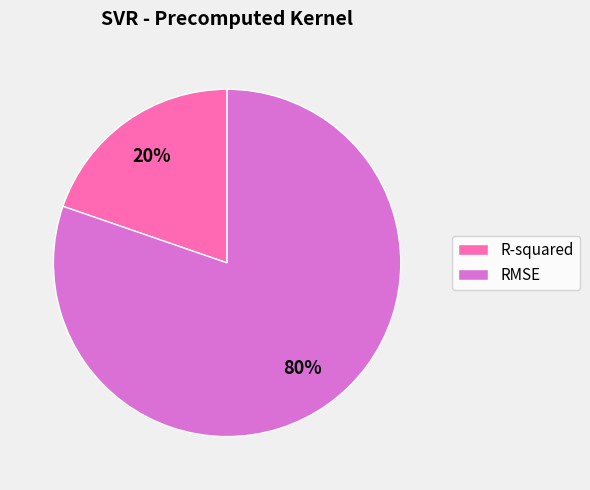

Which category has the biggest portion of the pie?

RMSE